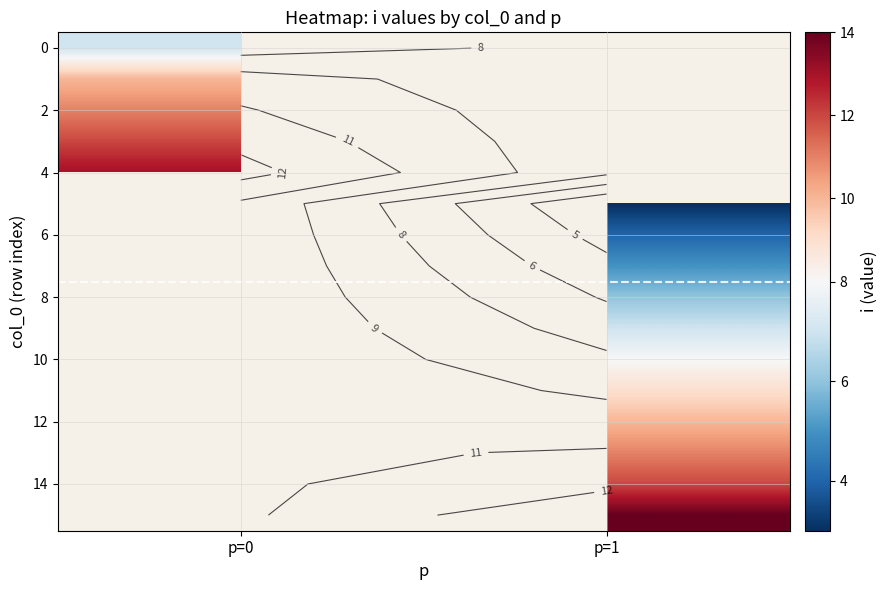

What is the spread (max minus min) of values at p=0?

6.0